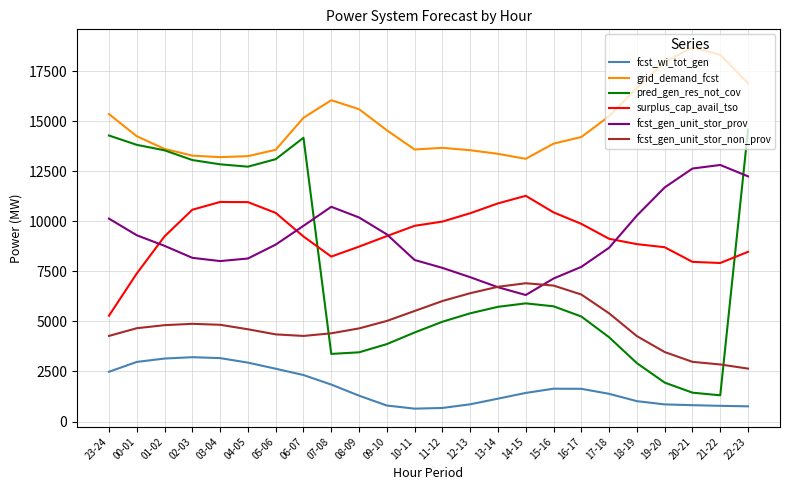

The value of fcst_wi_tot_gen at 17-18 is 1384. True or false?

True